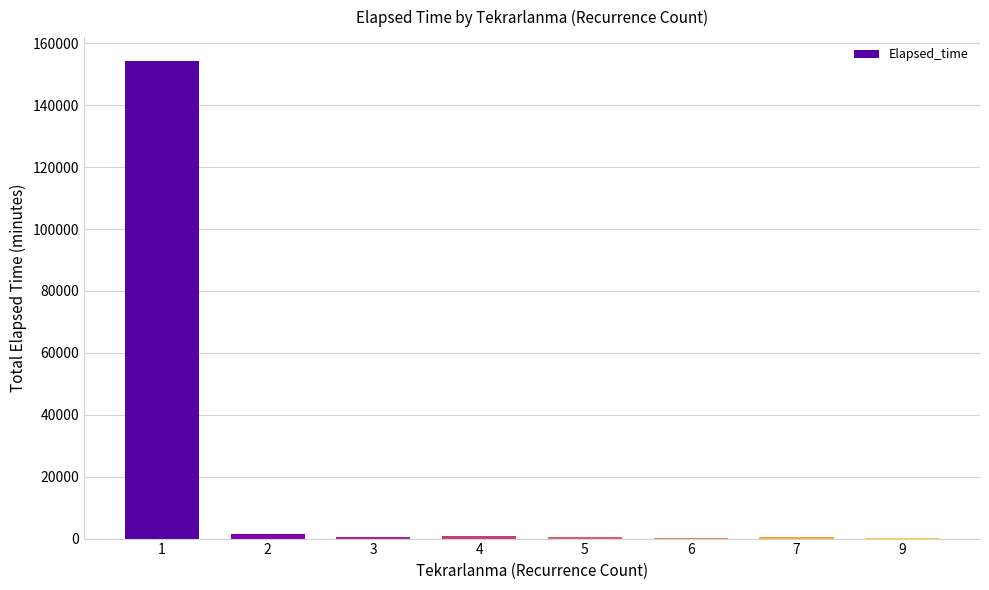

What is the greatest value displayed?

154290